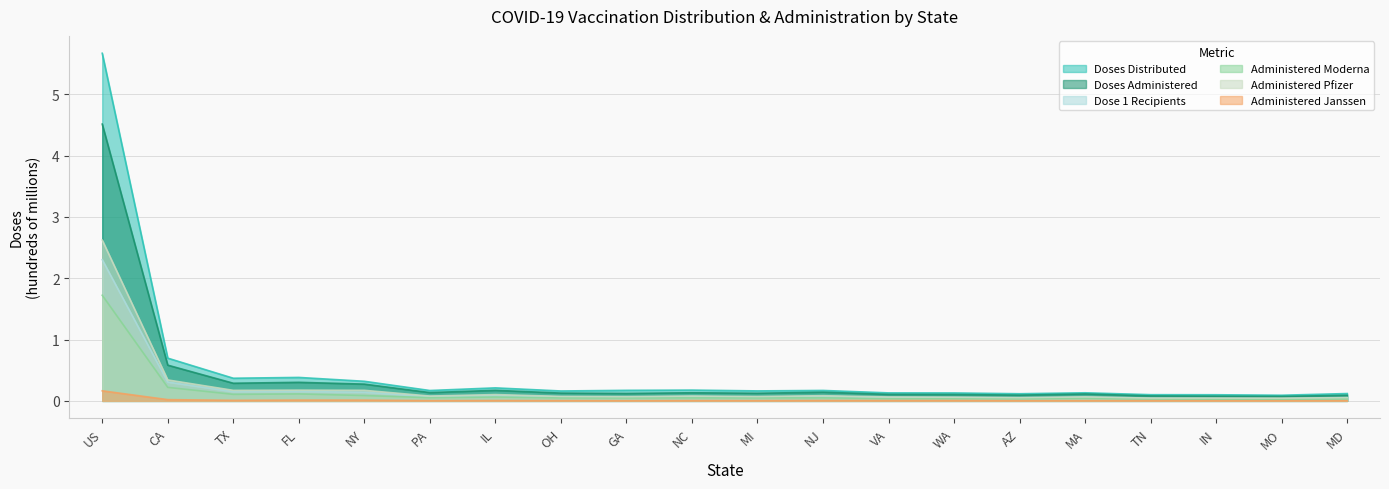

What is the difference between the highest and lowest values at IL?

0.2